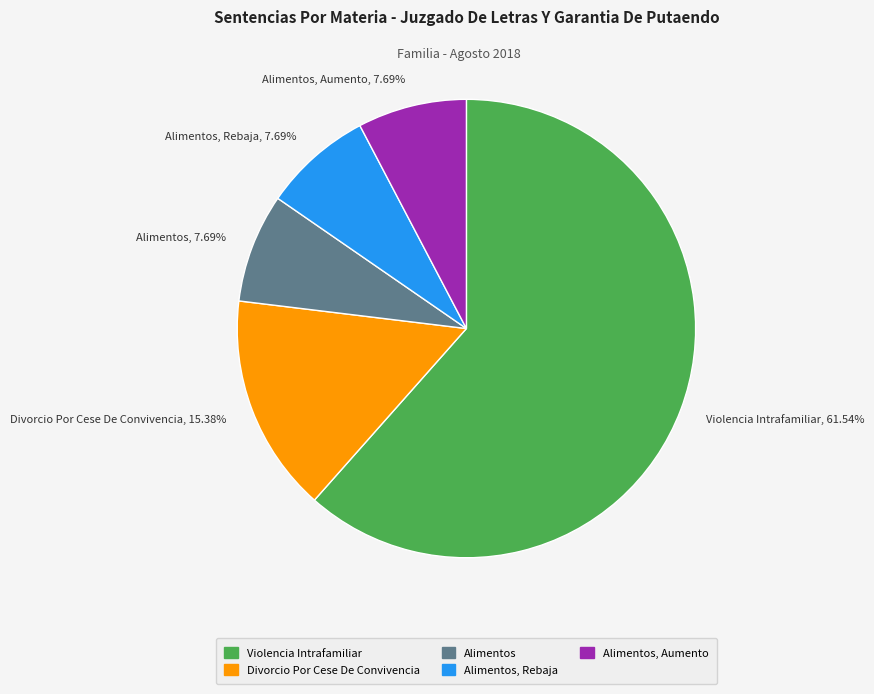

Which category has the biggest portion of the pie?

Violencia Intrafamiliar, 61.54%